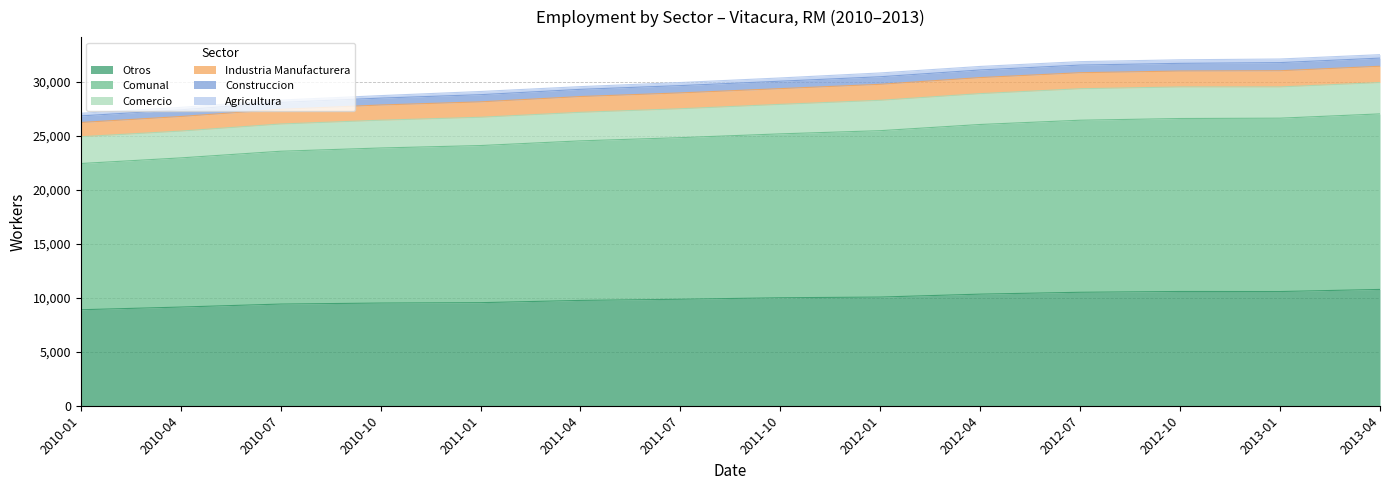

What is the maximum value for Otros?

10761